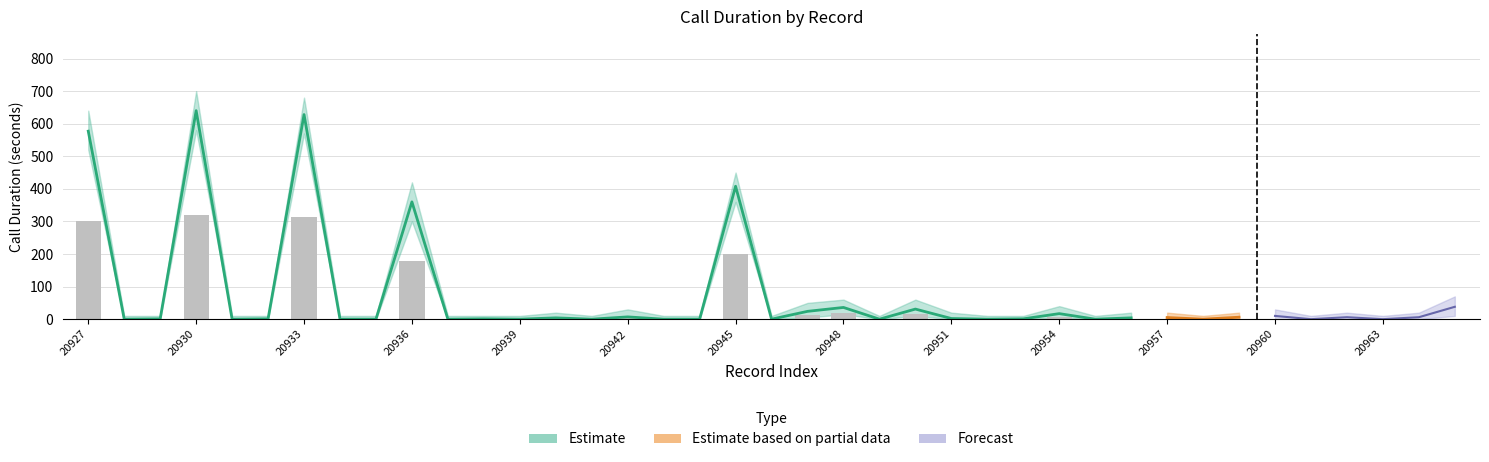

Are the bars grouped side by side (vs. stacked)?

No